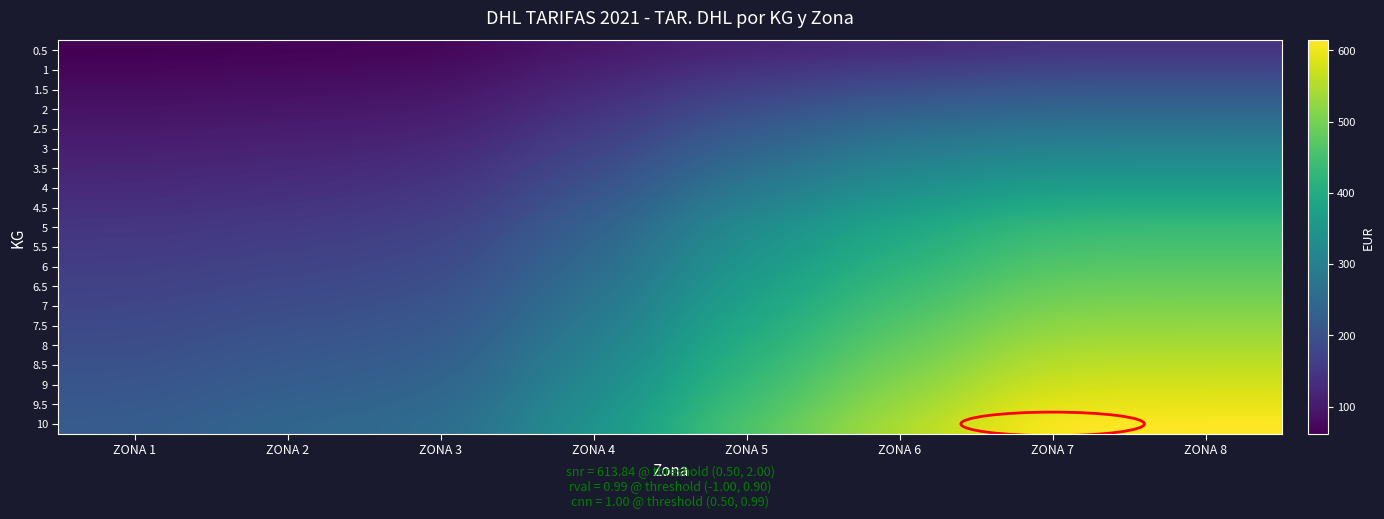

What is the minimum value shown in the chart?

62.1